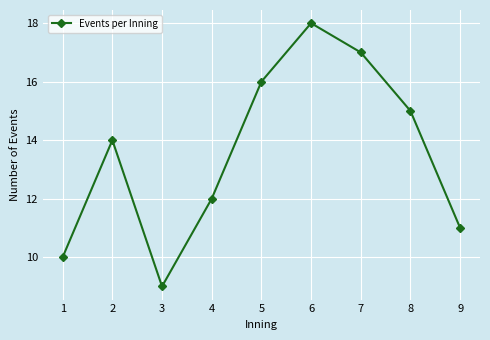

How many interior local peaks (higher than both neighbors) does the data have?

2